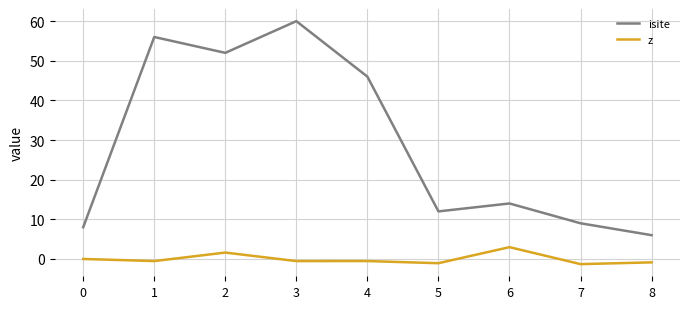

The value of isite at 8 is 6.0. True or false?

True